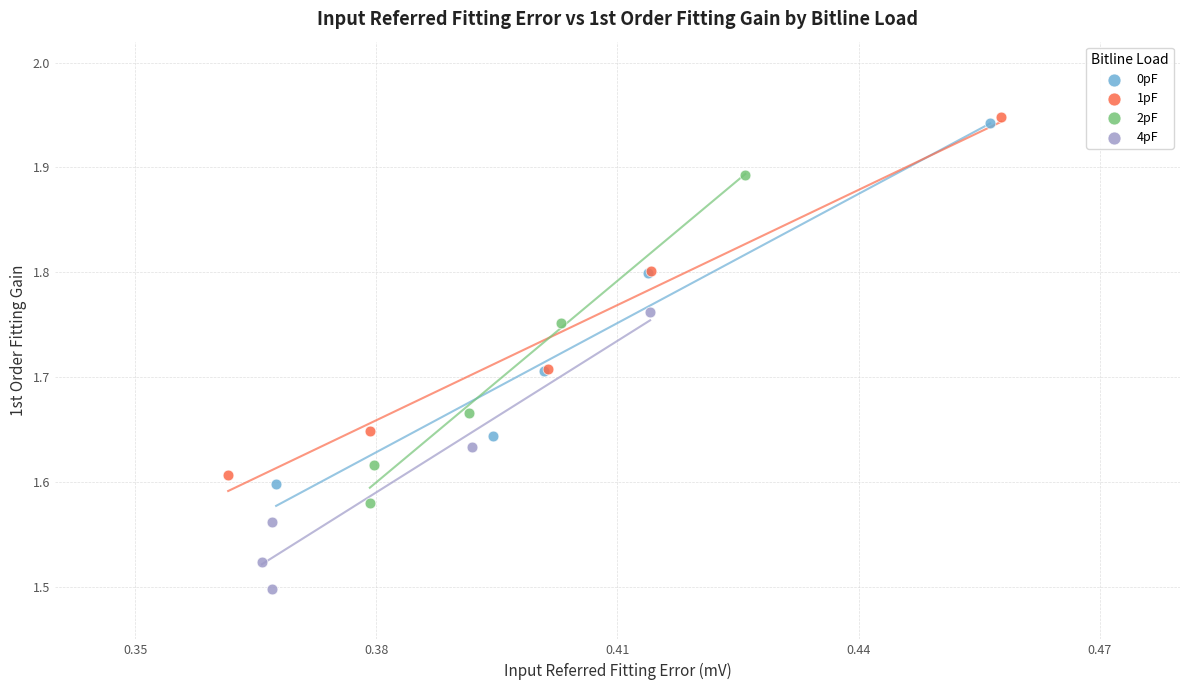

Which series has the largest Y range (max minus min)?

0pF